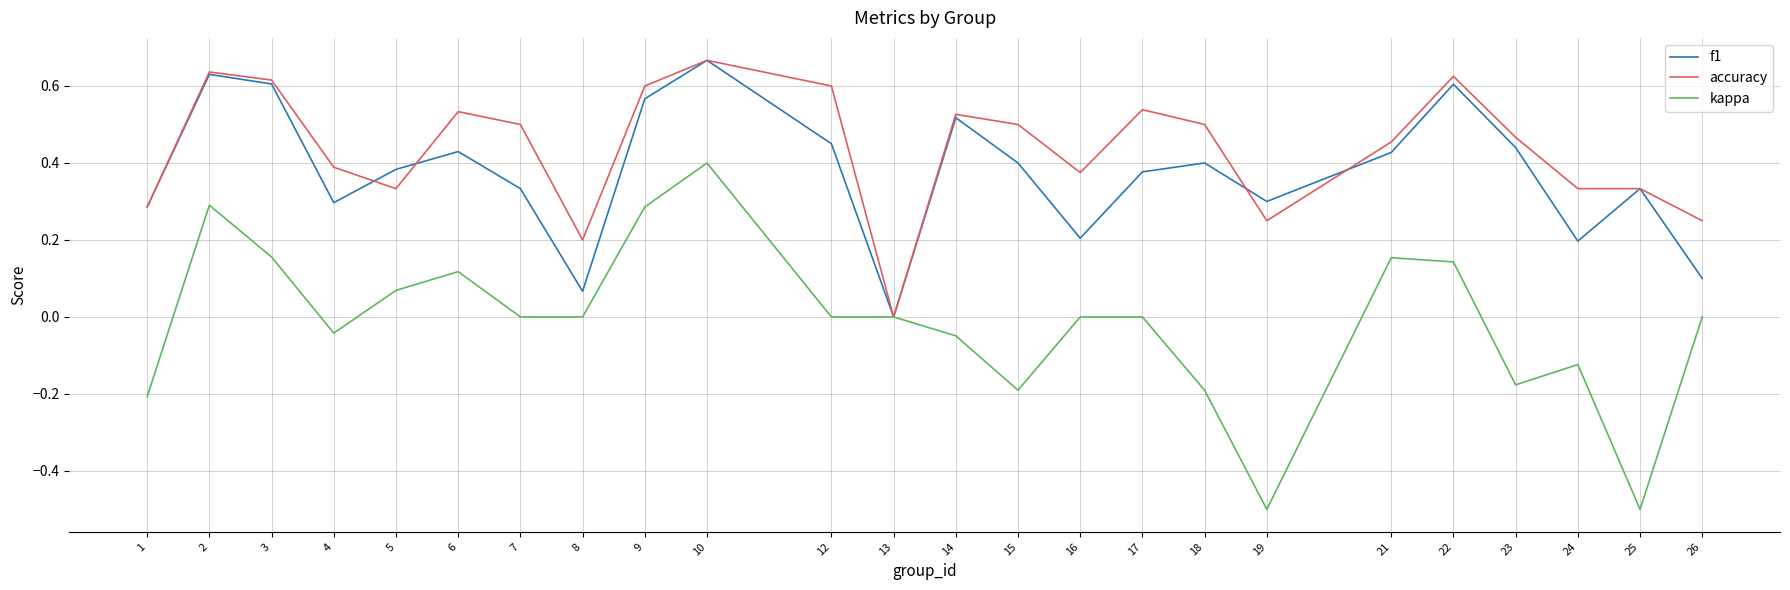

Which category has the highest value in the accuracy series?

10